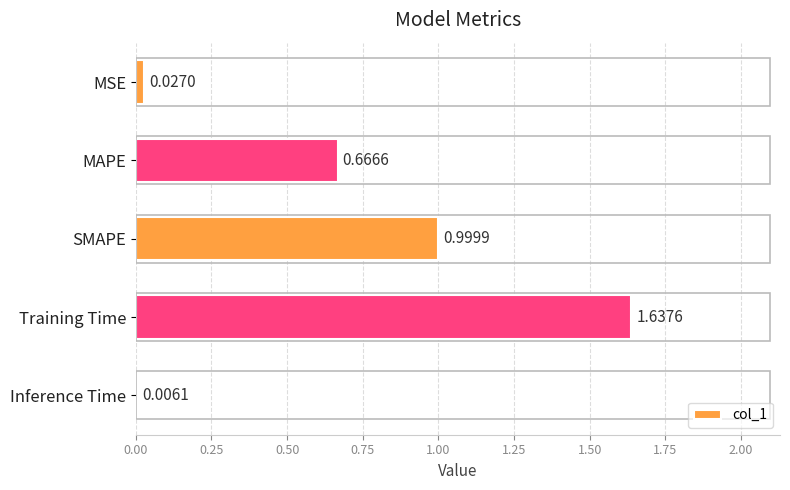

Which has a higher value, MSE or Training Time?

Training Time